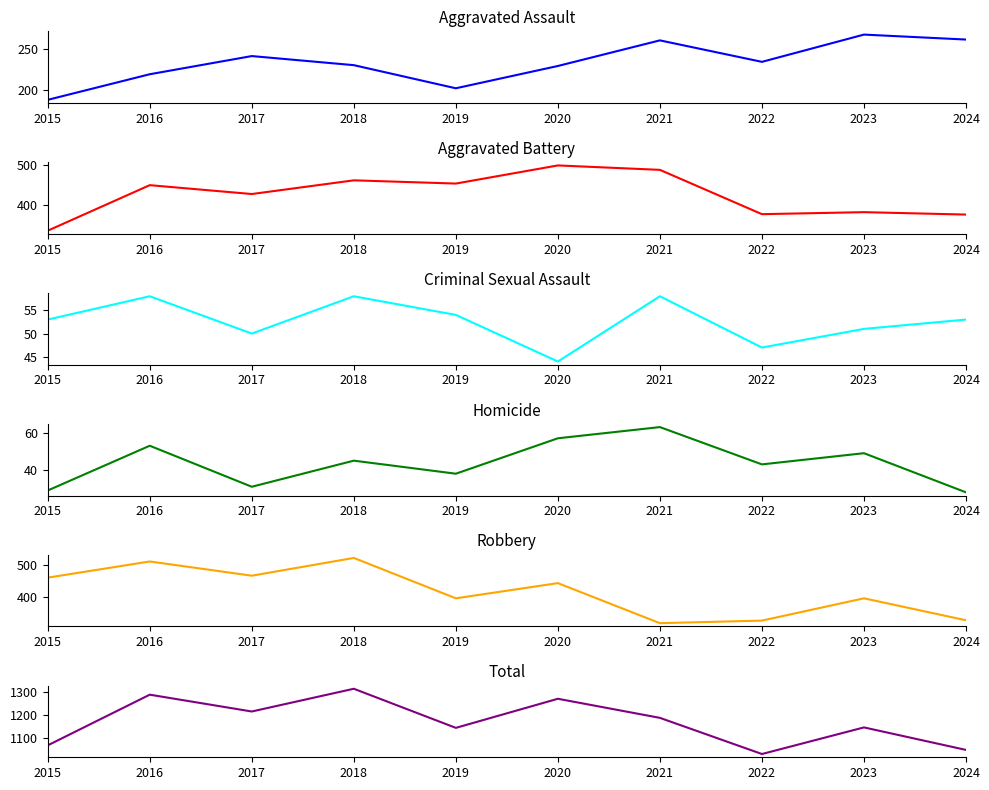

How many values in the Aggravated Assault series are below 234?

5